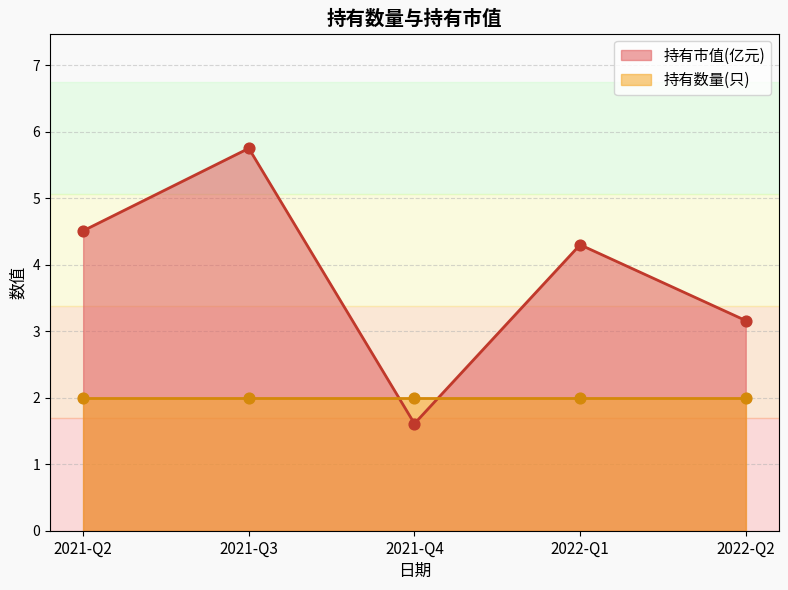

Is the value of 持有市值(亿元) 点 at 2021-Q2 greater than the value of 持有数量(只) 点 at 2021-Q4?

Yes